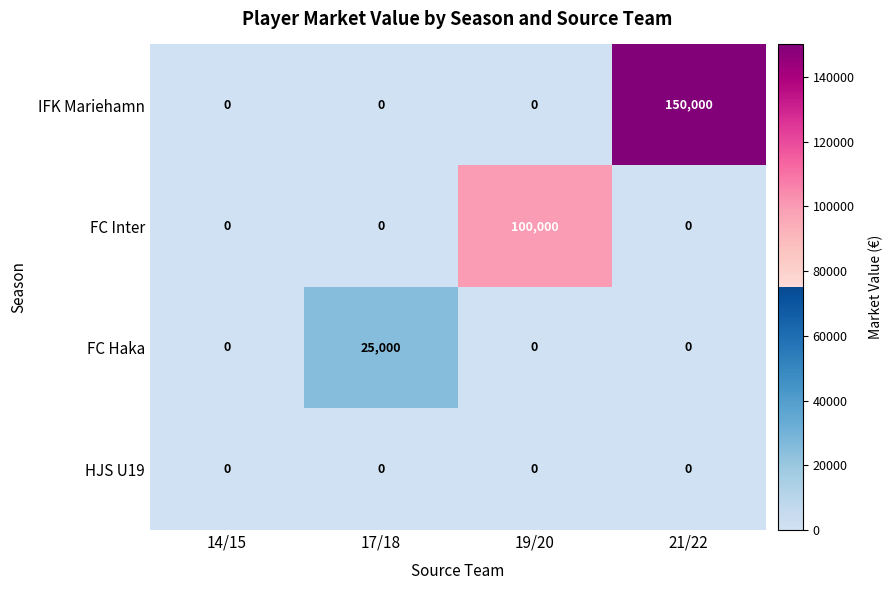

What is the highest value of the FC Haka series?

25000